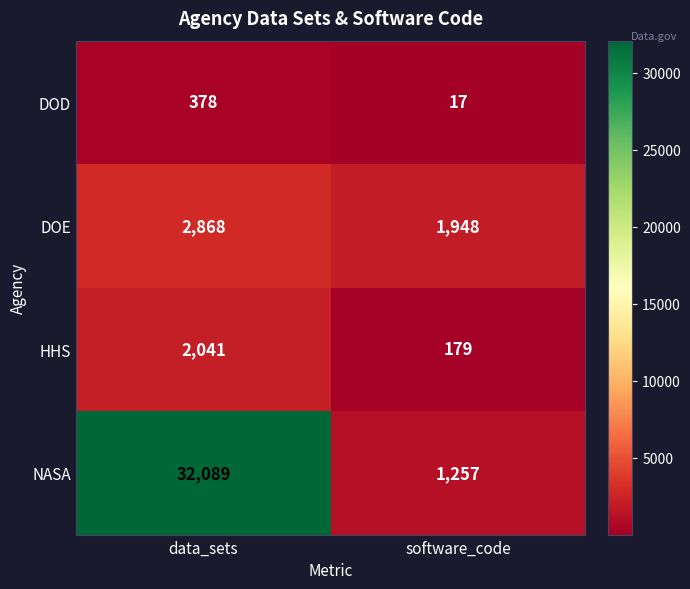

What is the difference between the maximum and minimum values in the HHS series?

1862